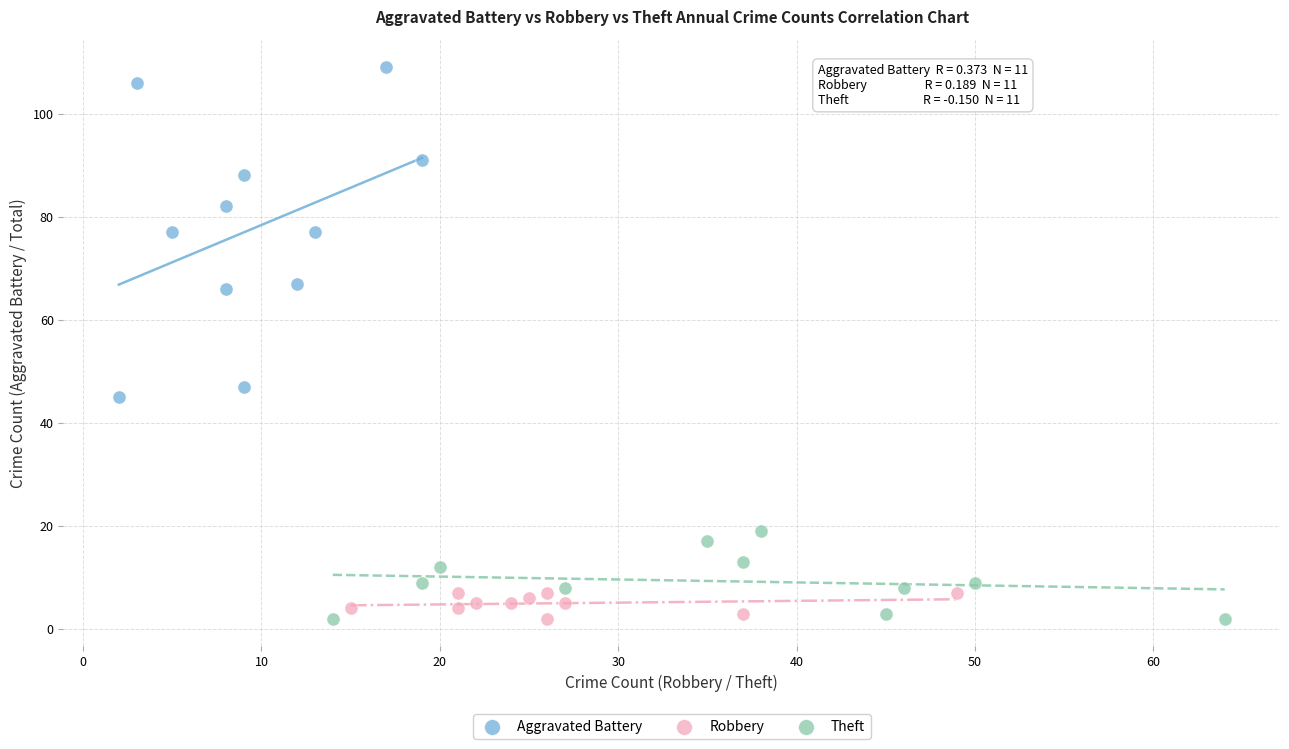

Which series has the widest spread of Y values?

Aggravated Battery